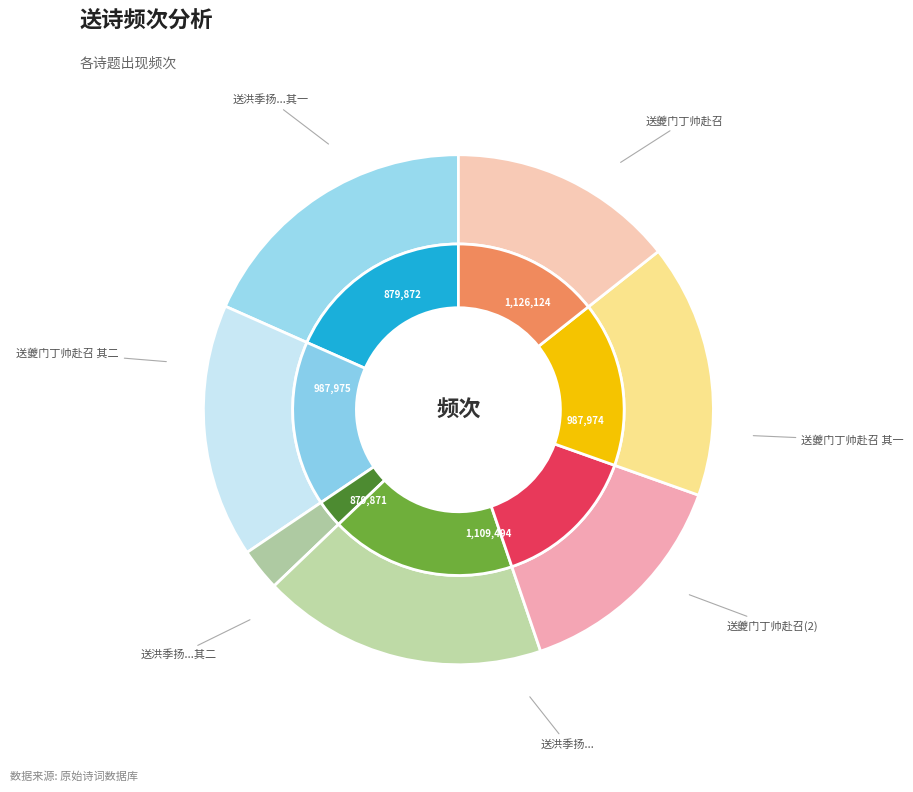

What percentage is the 送夔门丁帅赴召 其一 slice, to the nearest percent?

16%